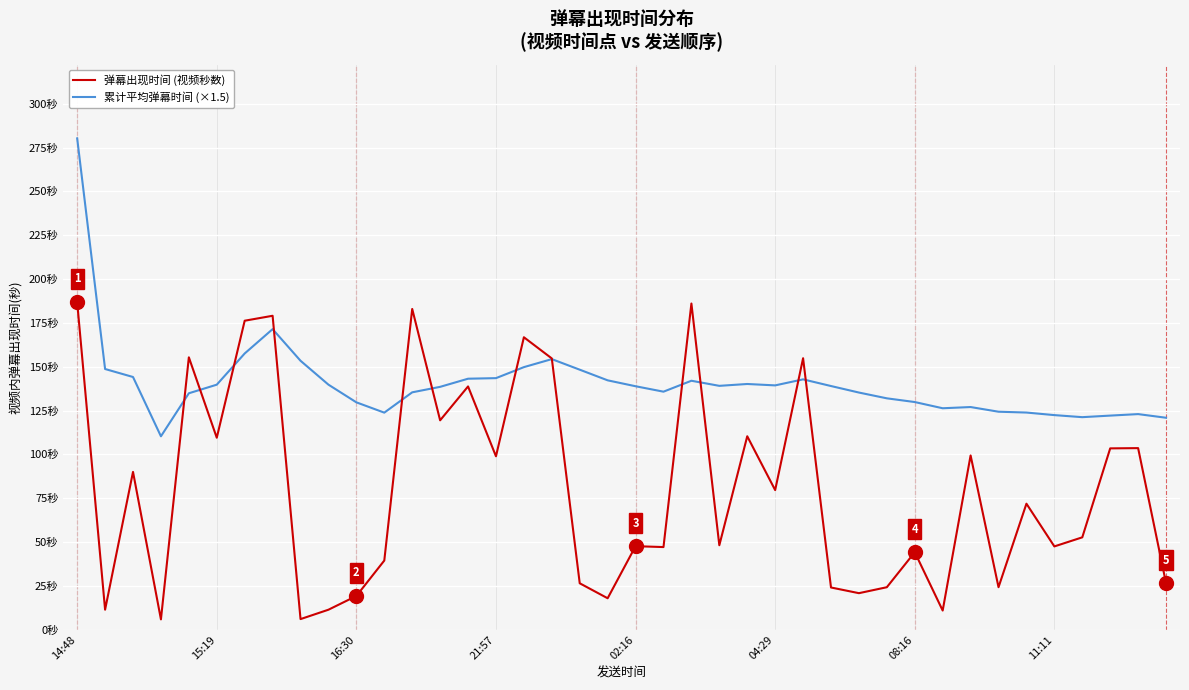

Reading right to left, what are all the values shown in this chart?

弹幕出现时间 (视频秒数): 26.5	103.6	103.4	52.7	47.5	71.9	24.3	99.4	10.9	44.2	24.2	20.8	24.1	154.8	79.6	110.3	48.2	186.0	47.1	47.6	17.9	26.5	154.7	166.8	98.9	138.8	119.4	183.0	39.4	19.2	11.4	6.1	179.1	176.2	109.5	155.4	5.9	90.0	11.4	186.8
累计平均弹幕时间 (×1.5): 120.9	123.0	122.1	121.2	122.4	123.9	124.3	127.0	126.3	129.9	132.0	135.3	139.0	142.8	139.4	140.1	139.1	142.0	135.8	138.9	142.2	148.3	154.3	149.8	143.5	143.2	138.5	135.4	123.8	129.7	139.8	153.4	171.4	157.6	139.8	134.9	110.3	144.1	148.7	280.2